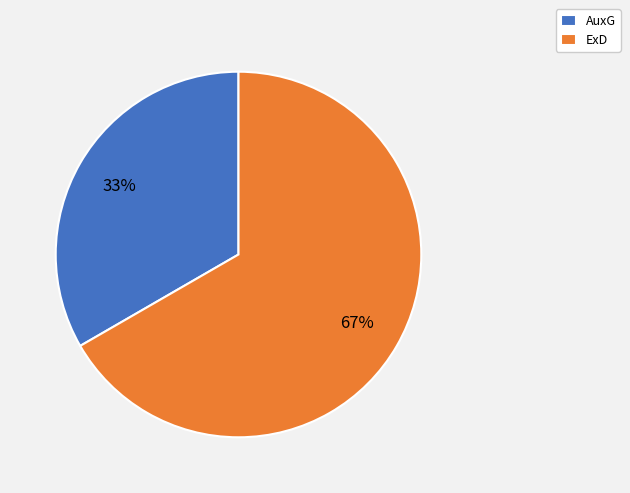

To the nearest percent, what portion does AuxG represent?

33%